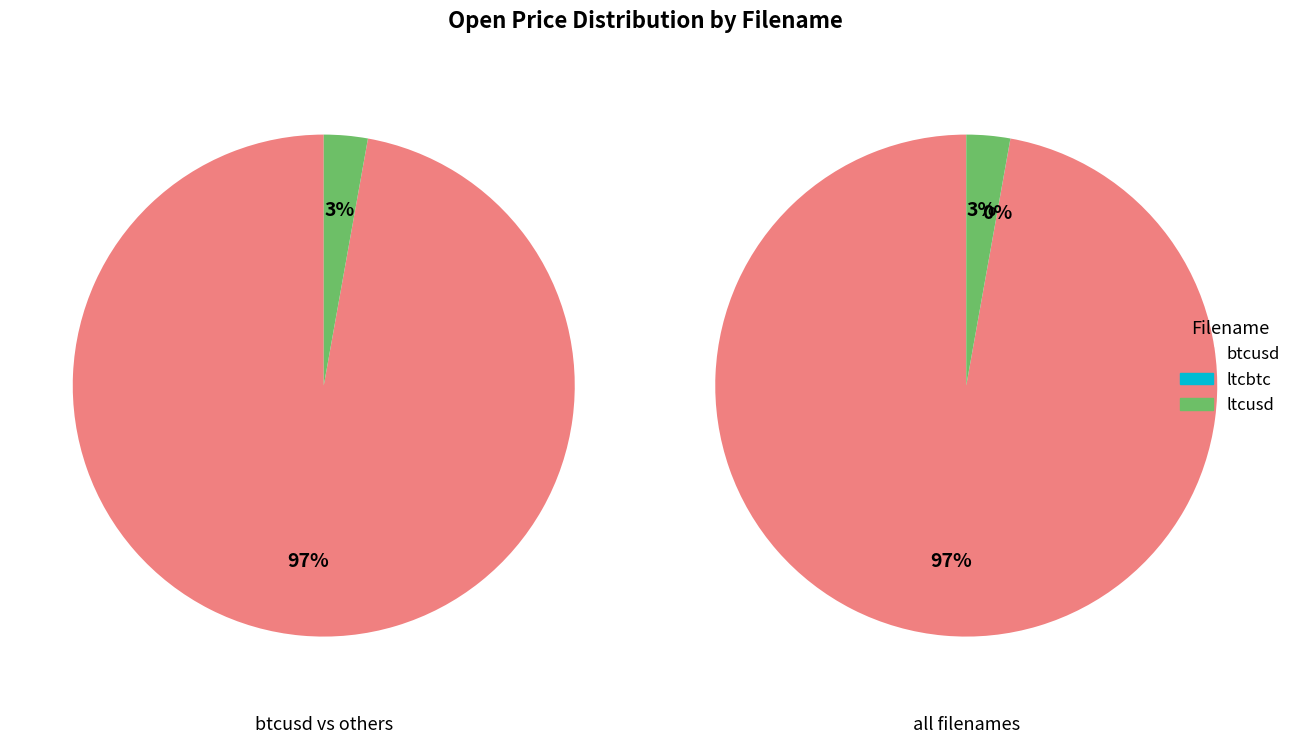

Is there any slice that represents more than half of the pie?

Yes